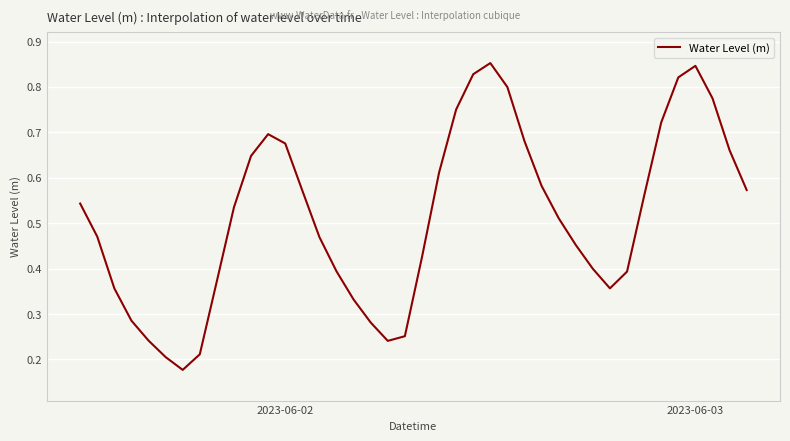

Count the values in the range 0 to 1.

40